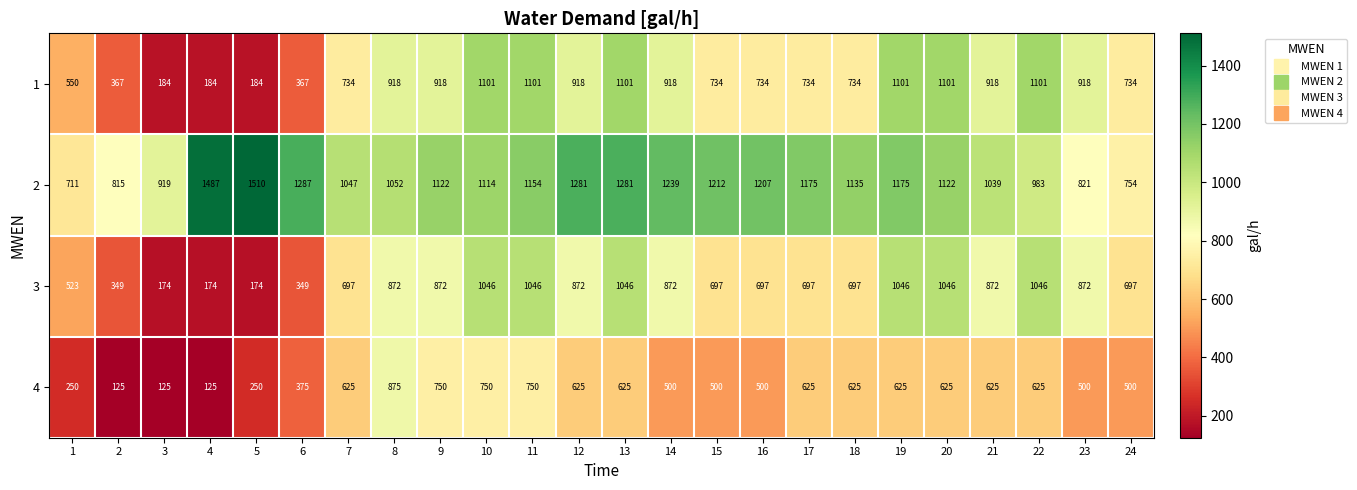

What is the approximate value of 3 at 18, to the nearest 100?

700